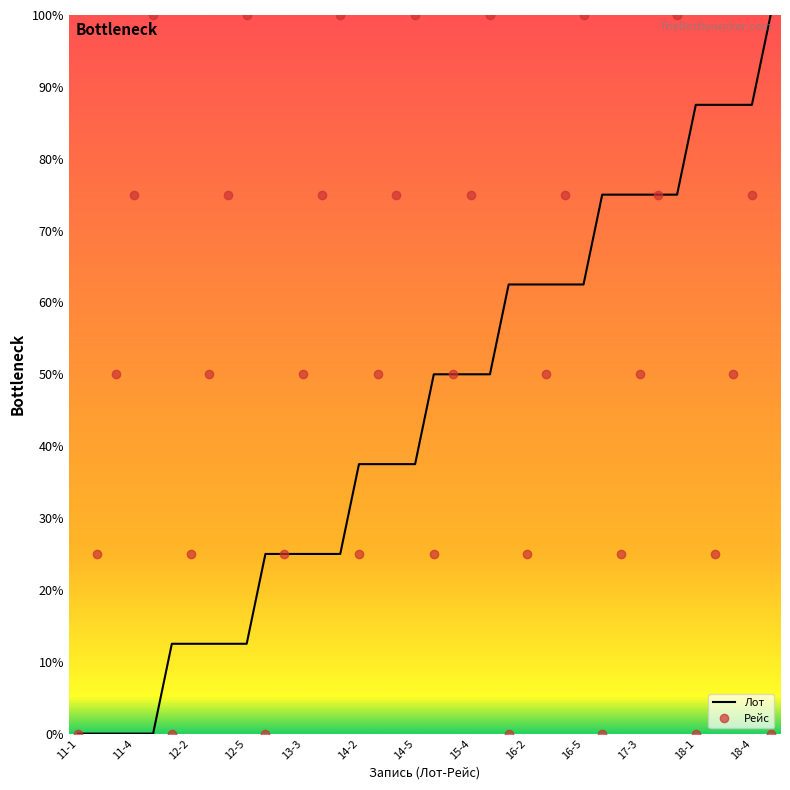

At how many categories does at least one series exceed 12?

37